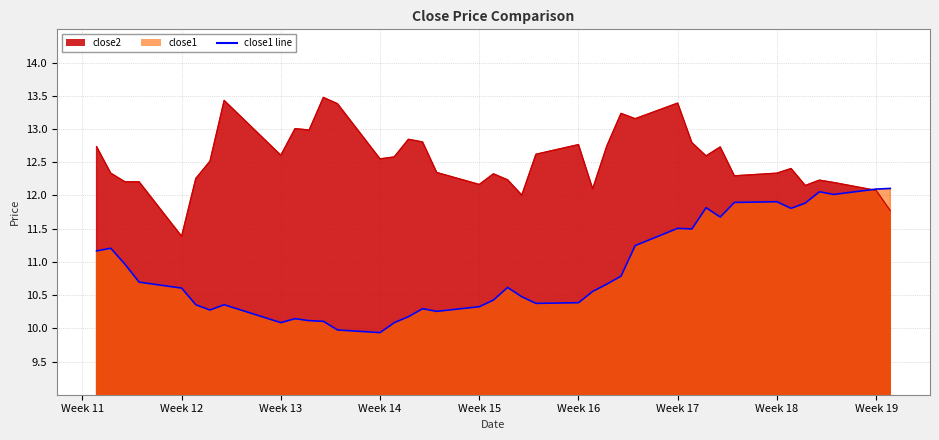

How many data points in close2 are above 12?

38